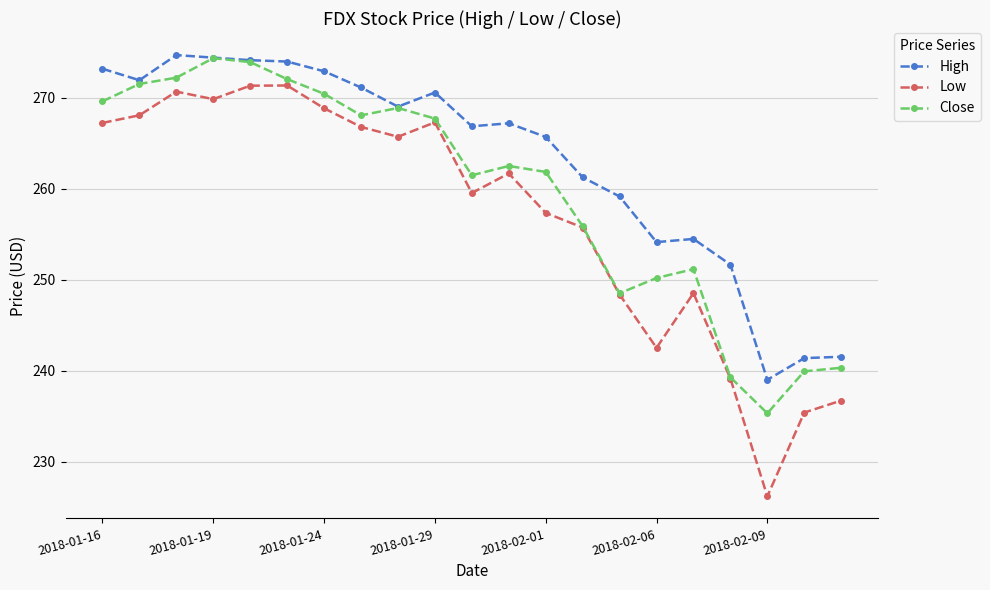

What is the minimum value shown in the chart?

226.2